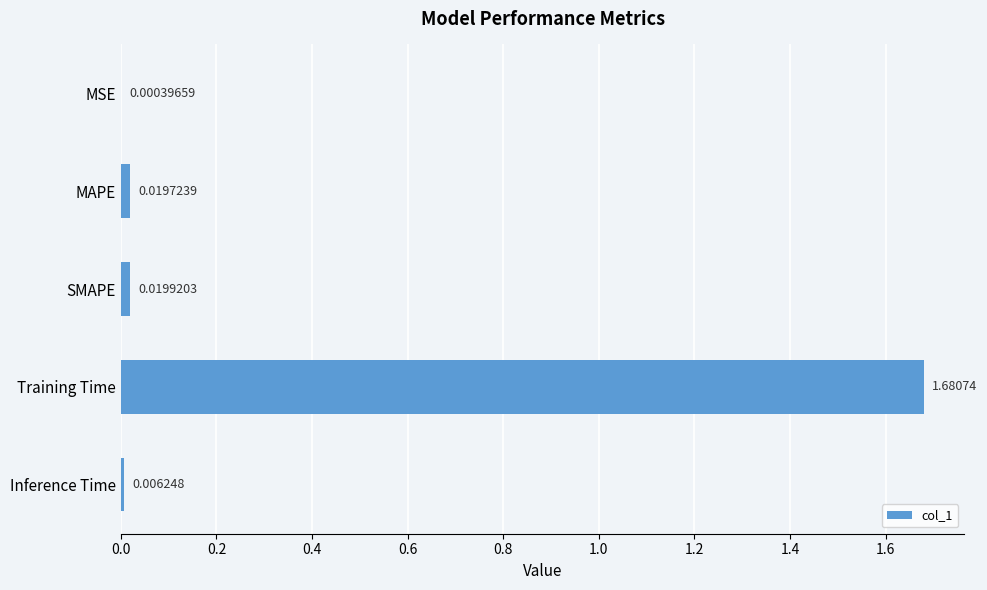

At which label is the value closest to 0?

MSE